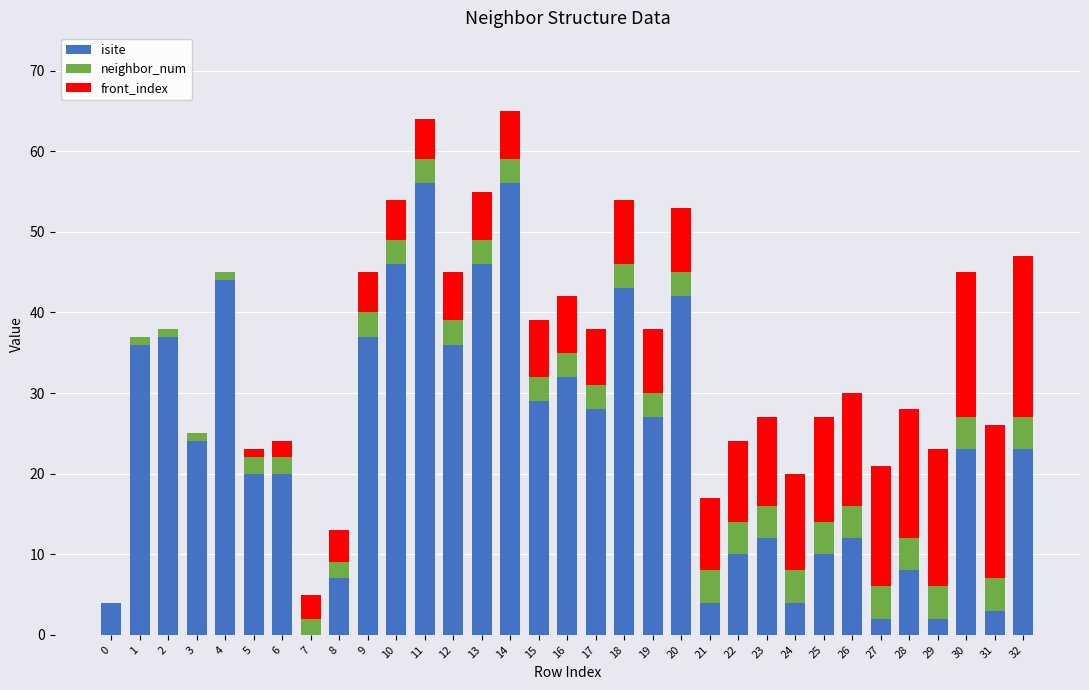

True or false: isite has a value of 4 at 0.

True